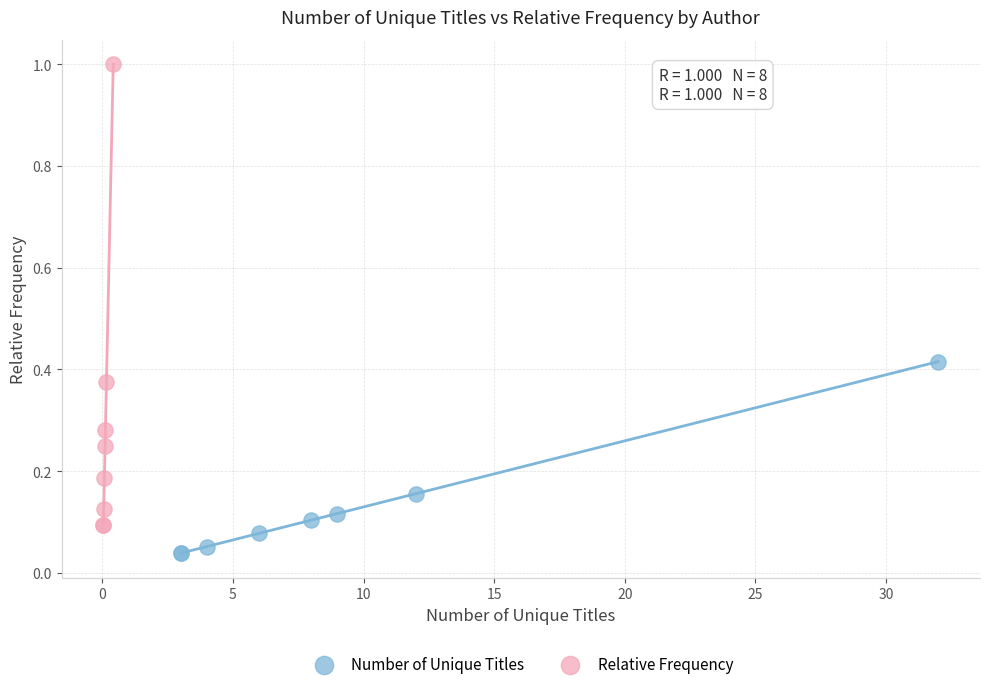

Which series has the widest spread of Y values?

Relative Frequency